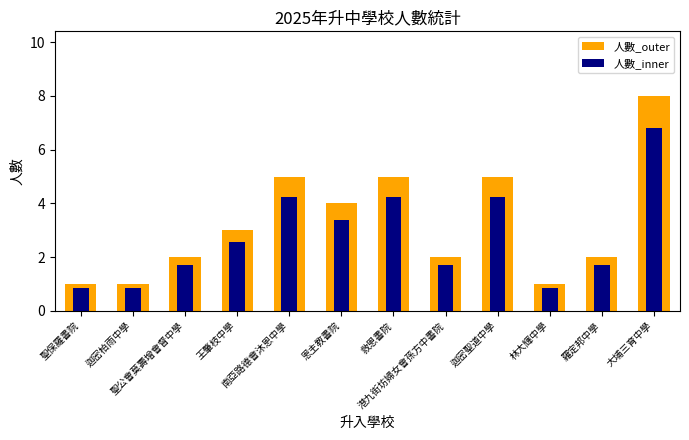

At which label does 人數_inner first exceed 2?

王肇枝中學